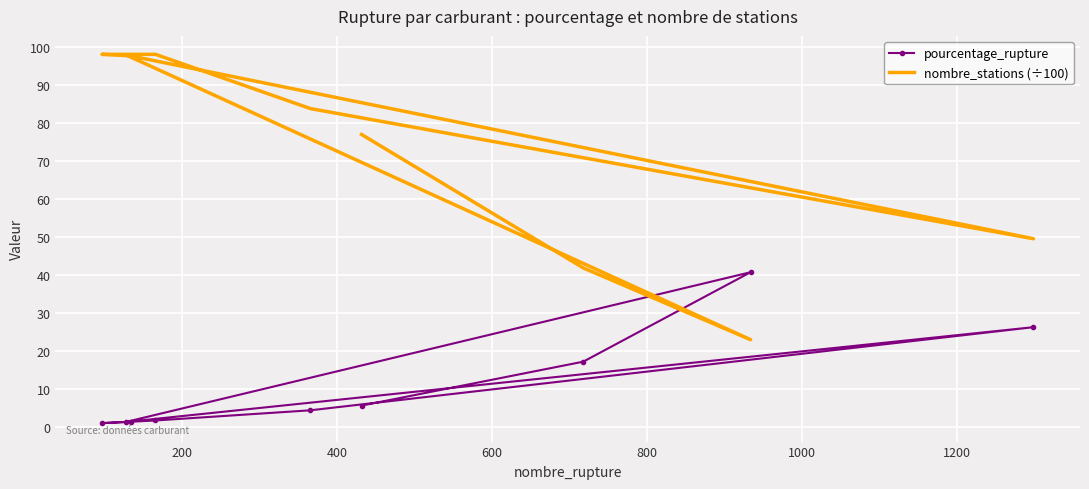

True or false: pourcentage_rupture has a value of 7.9 at 200.

False